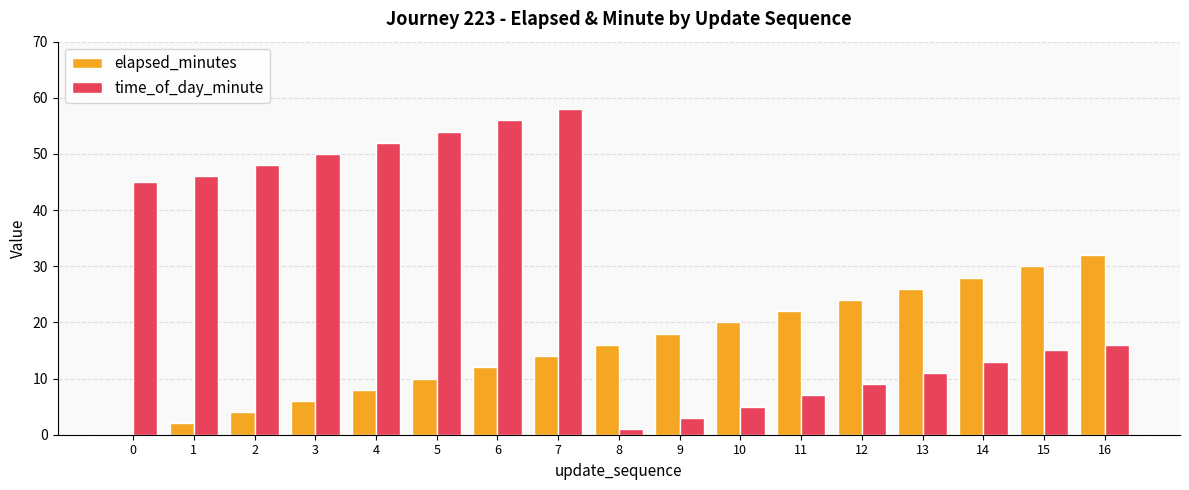

Which category has the highest value in the time_of_day_minute series?

7